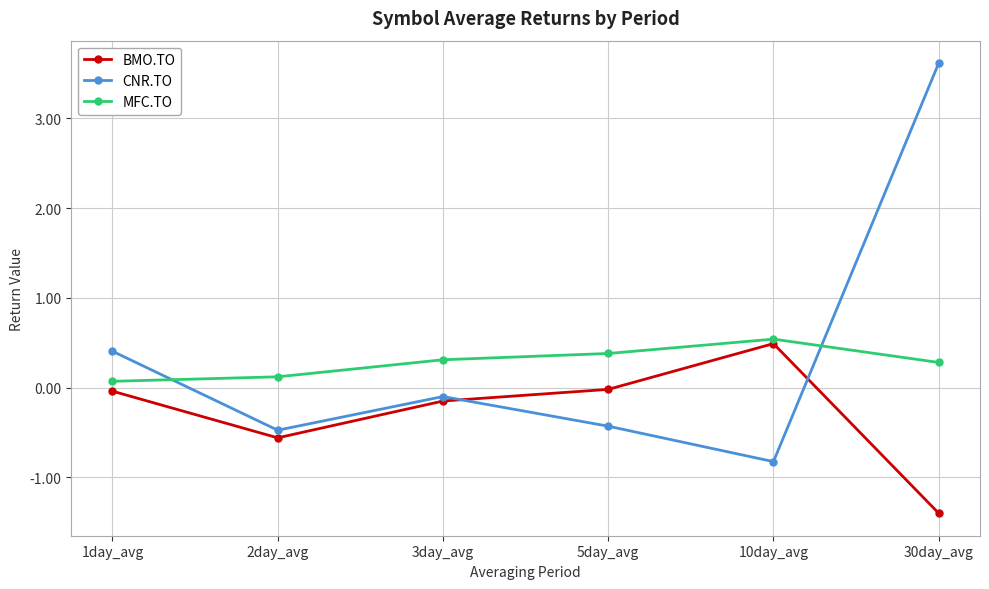

What is the smallest value displayed?

-1.4